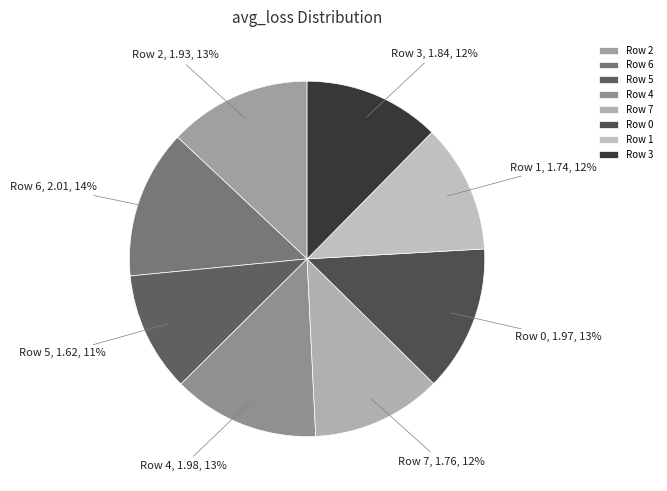

Is it true that Row 5 is 11% of the pie?

True